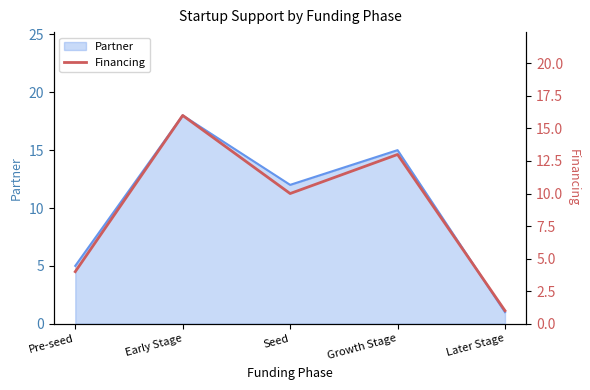

Does the chart display data point markers on the line(s)?

No